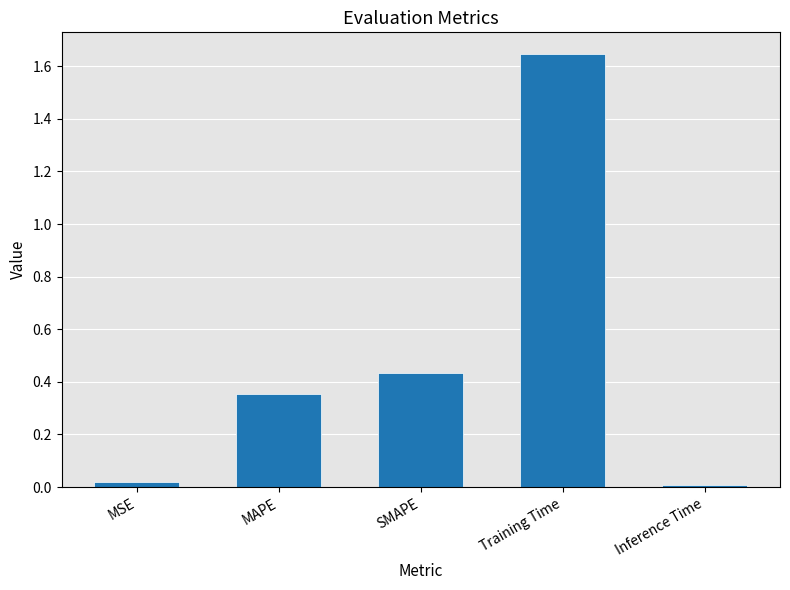

What position from the right is MSE?

5